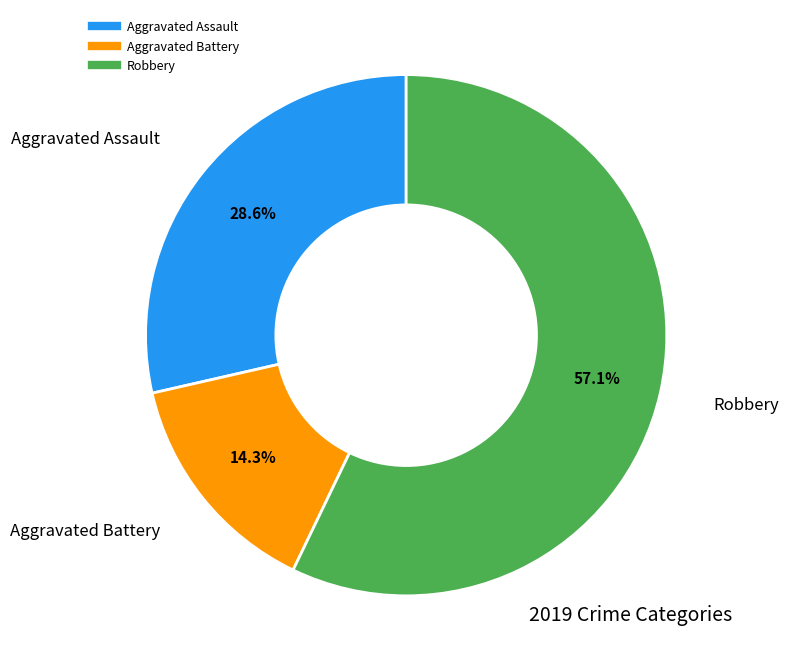

Which slice is the largest?

Robbery